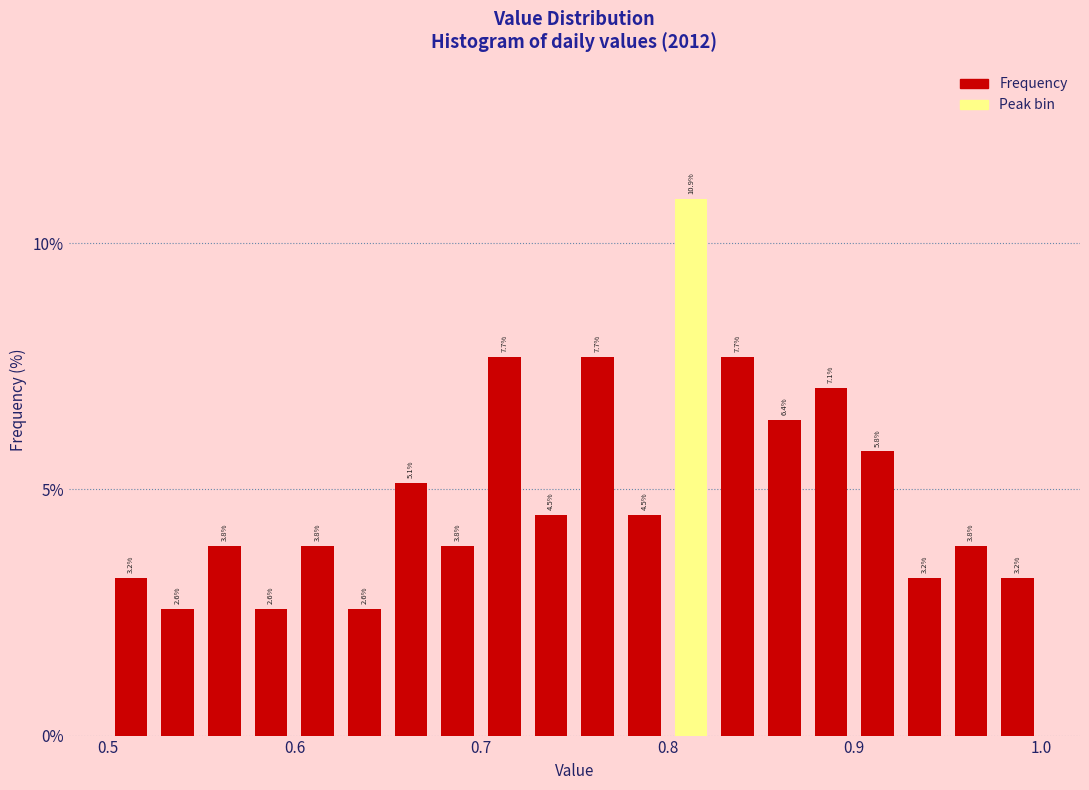

Read against the x-axis, roughly where is the centre of the tallest bar?

0.81